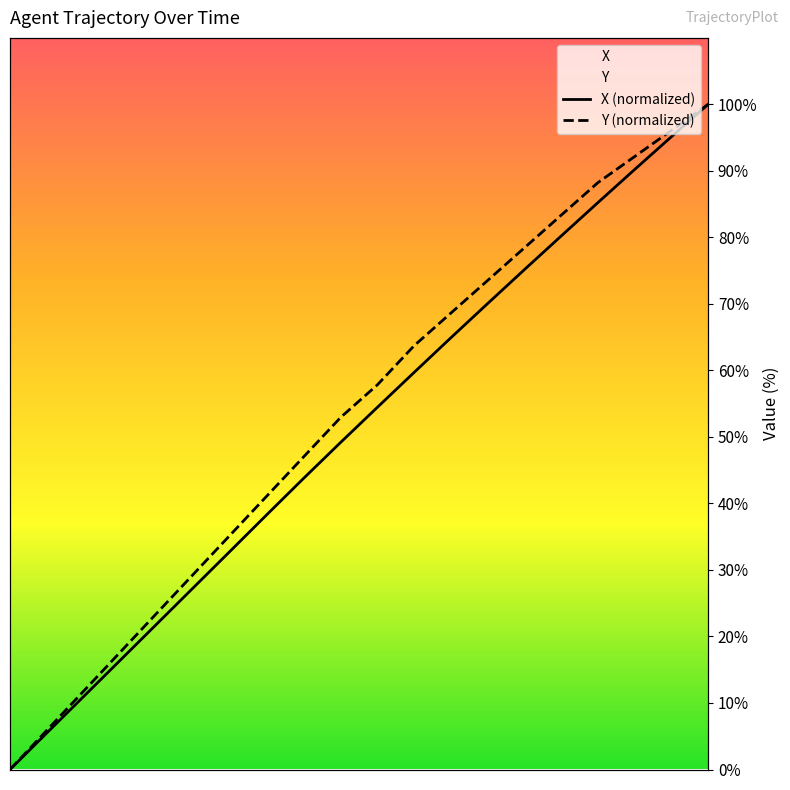

Which series has the widest spread of values?

X